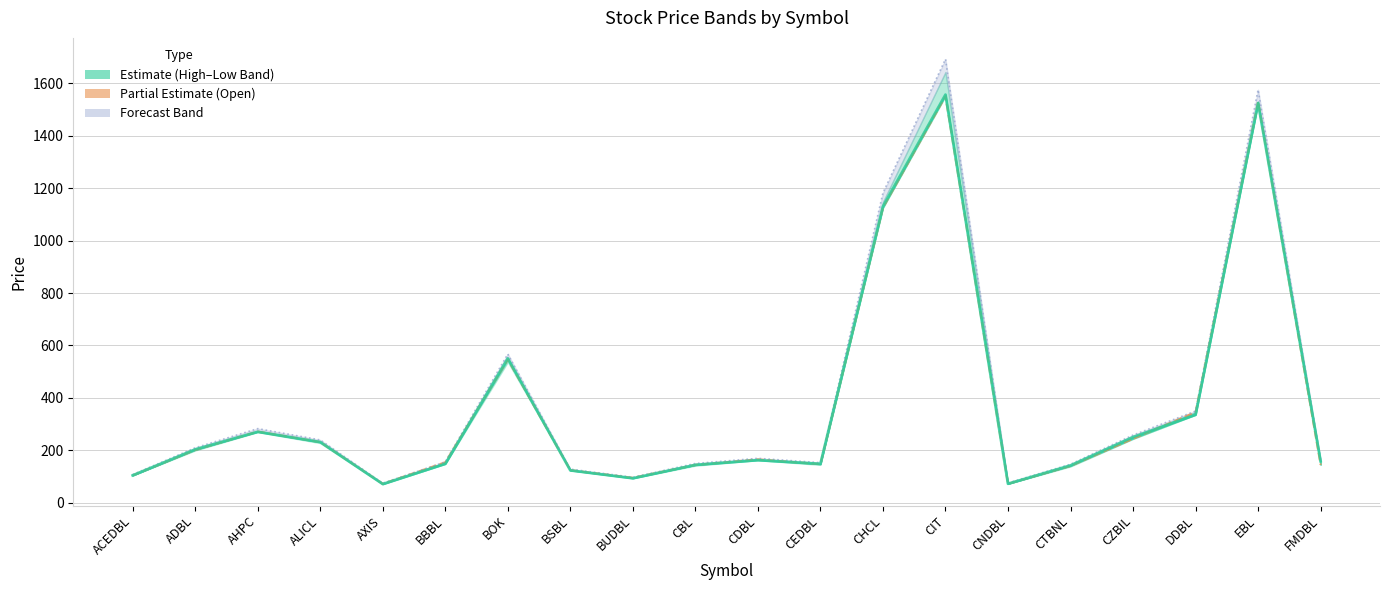

Rank the categories by Open value from highest to lowest.

CIT, EBL, CHCL, BOK, DDBL, AHPC, CZBIL, ALICL, ADBL, CDBL, BBBL, CEDBL, CBL, FMDBL, CTBNL, BSBL, ACEDBL, BUDBL, AXIS, CNDBL